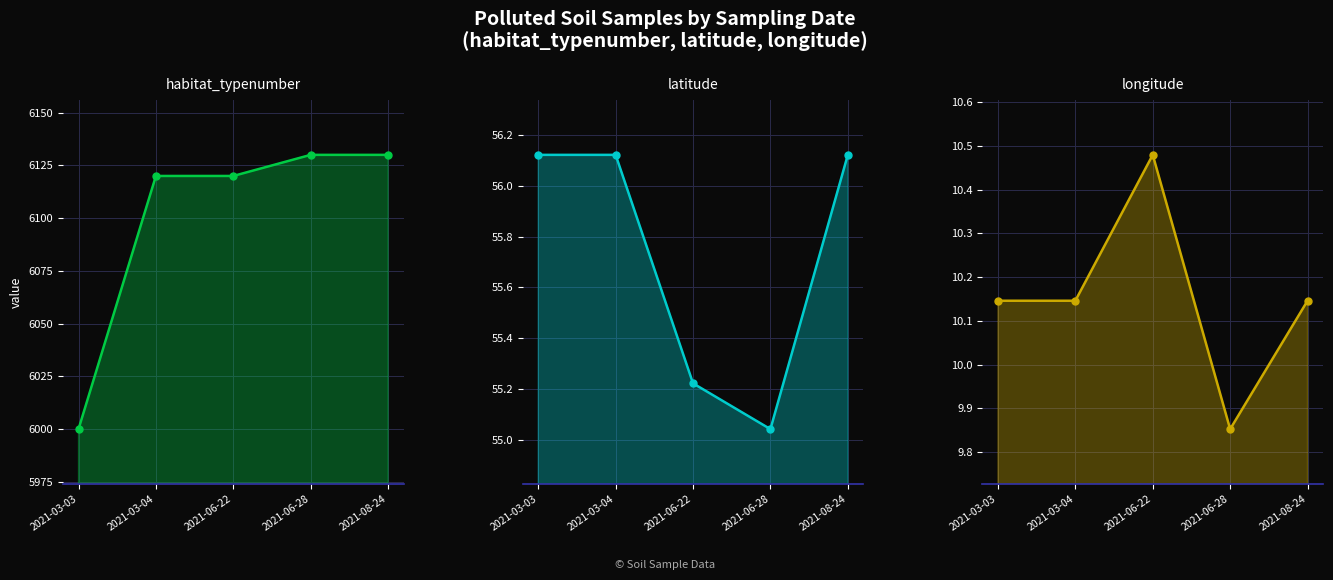

Reading left to right, extract all data points from this chart.

habitat_typenumber: 2021-03-03=6000.0	2021-03-04=6120.0	2021-06-22=6120.0	2021-06-28=6130.0	2021-08-24=6130.0
latitude: 2021-03-03=56.1	2021-03-04=56.1	2021-06-22=55.2	2021-06-28=55.0	2021-08-24=56.1
longitude: 2021-03-03=10.1	2021-03-04=10.1	2021-06-22=10.5	2021-06-28=9.9	2021-08-24=10.1